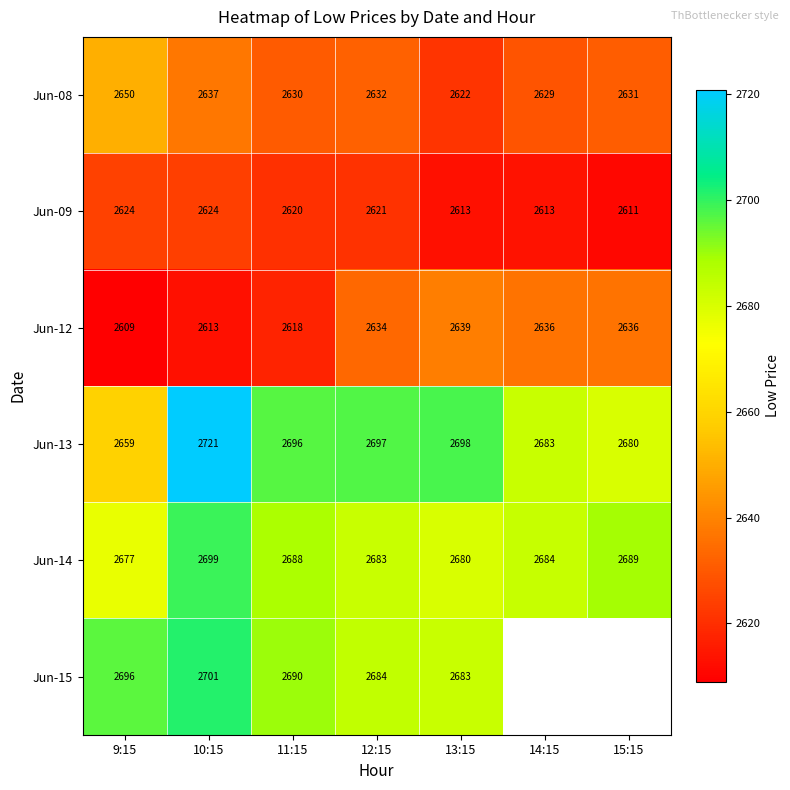

How many distinct data groups are displayed?

6